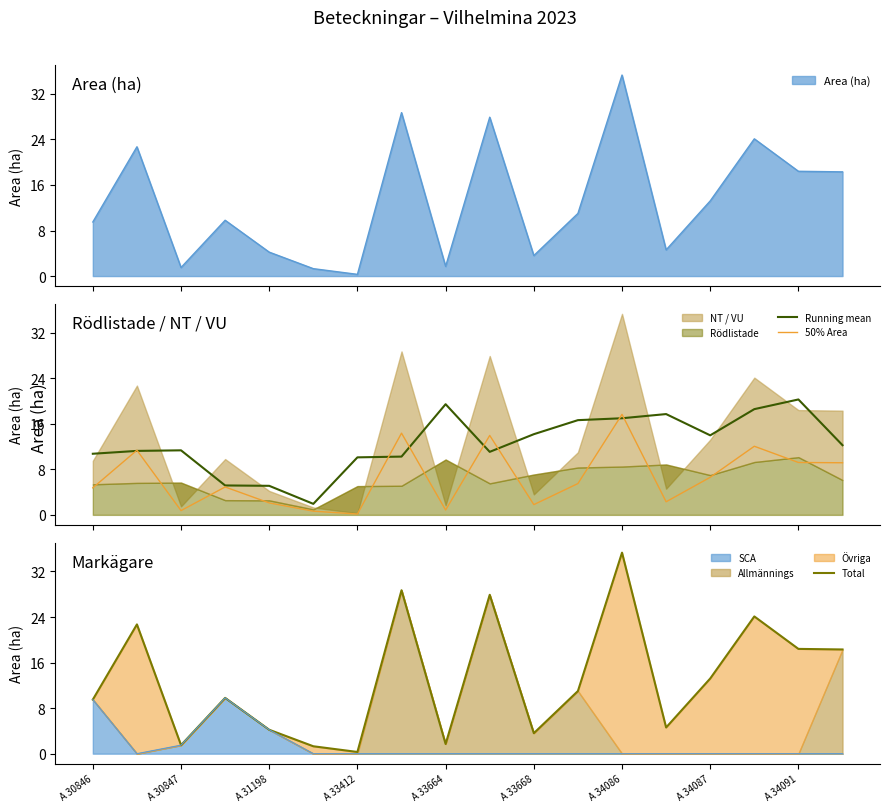

What is the difference between the highest and lowest values at 17?

9.2